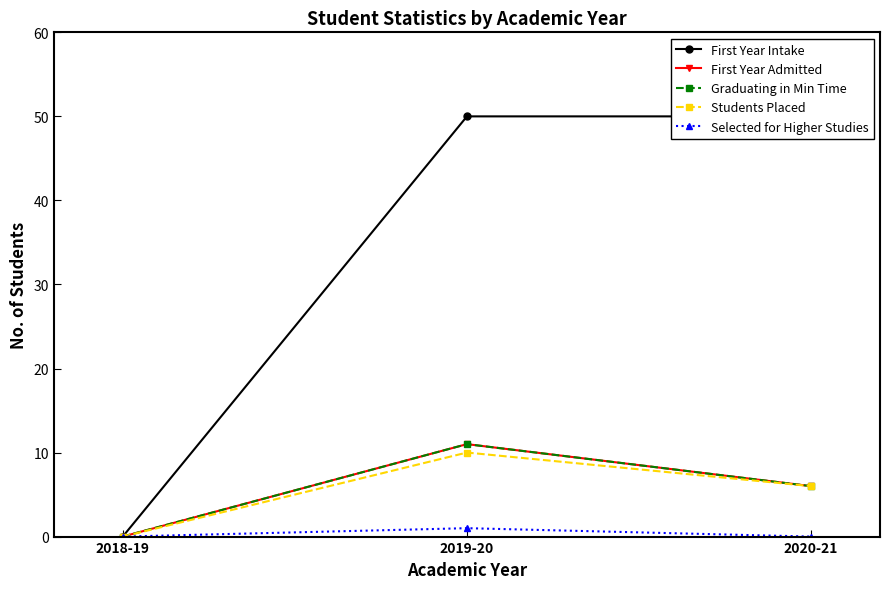

True or false: Selected for Higher Studies has a value of 0 at 2020-21.

True